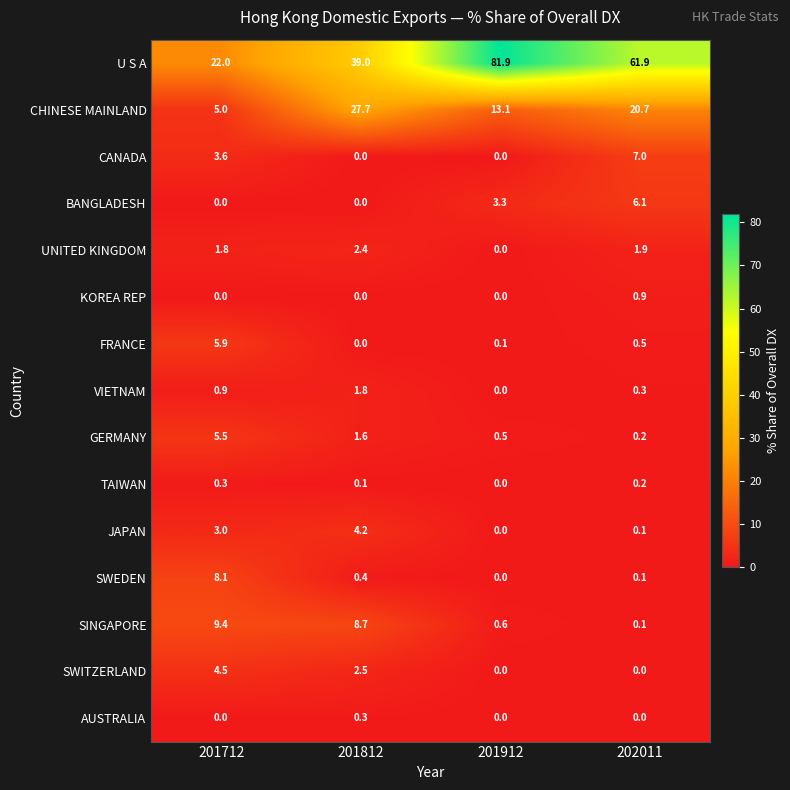

The CHINESE MAINLAND series shows 7.3 at 201712. True or false?

False